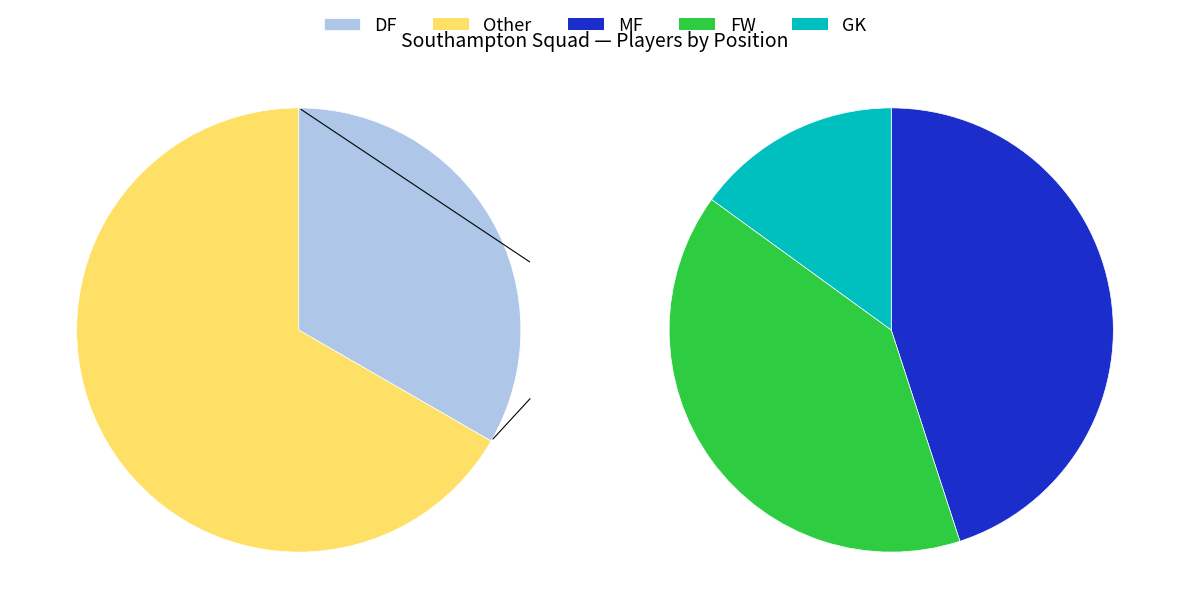

Combined, what portion of the pie is GK and MF?

40.0%